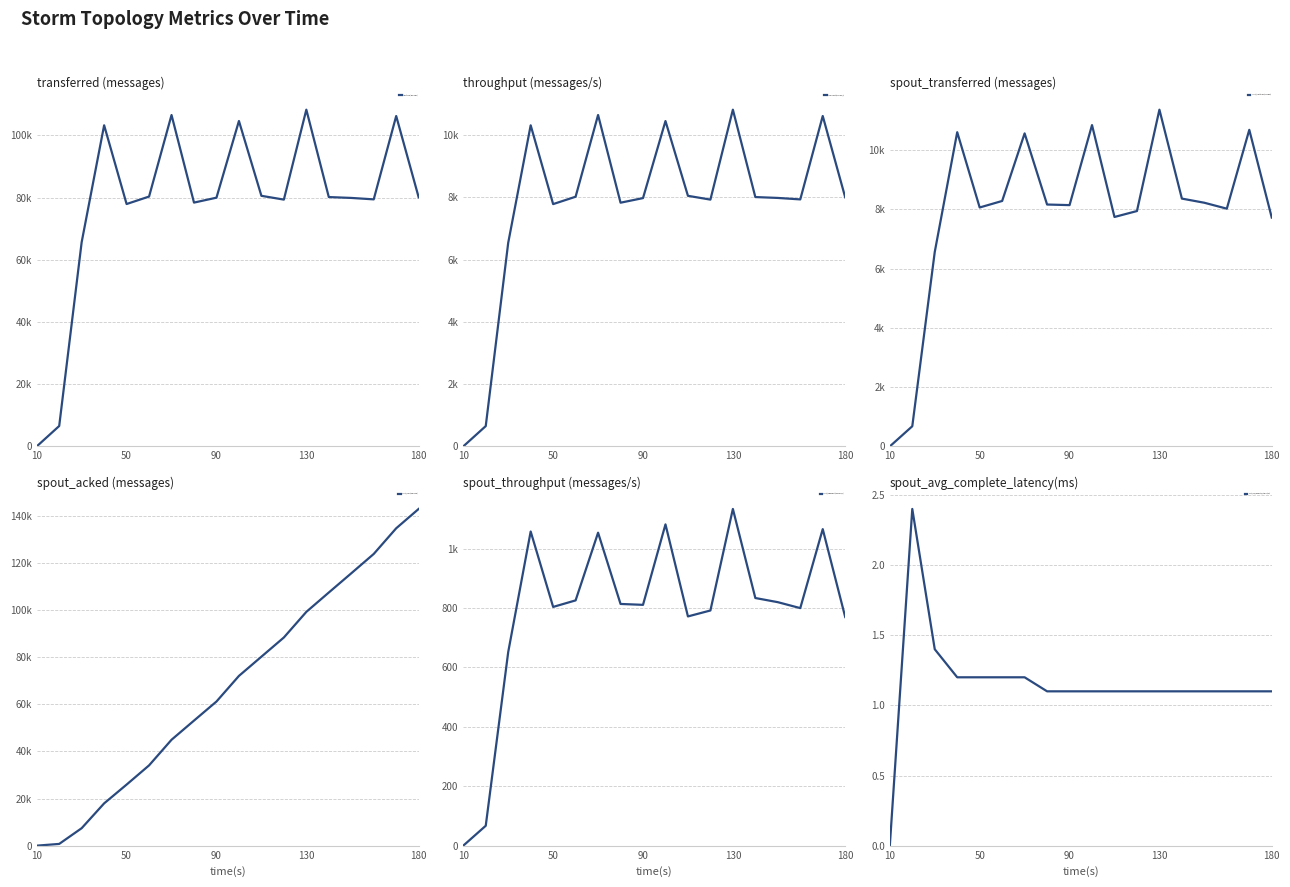

True or false: throughput (messages/s) has more than 0 points higher than both neighbors.

True